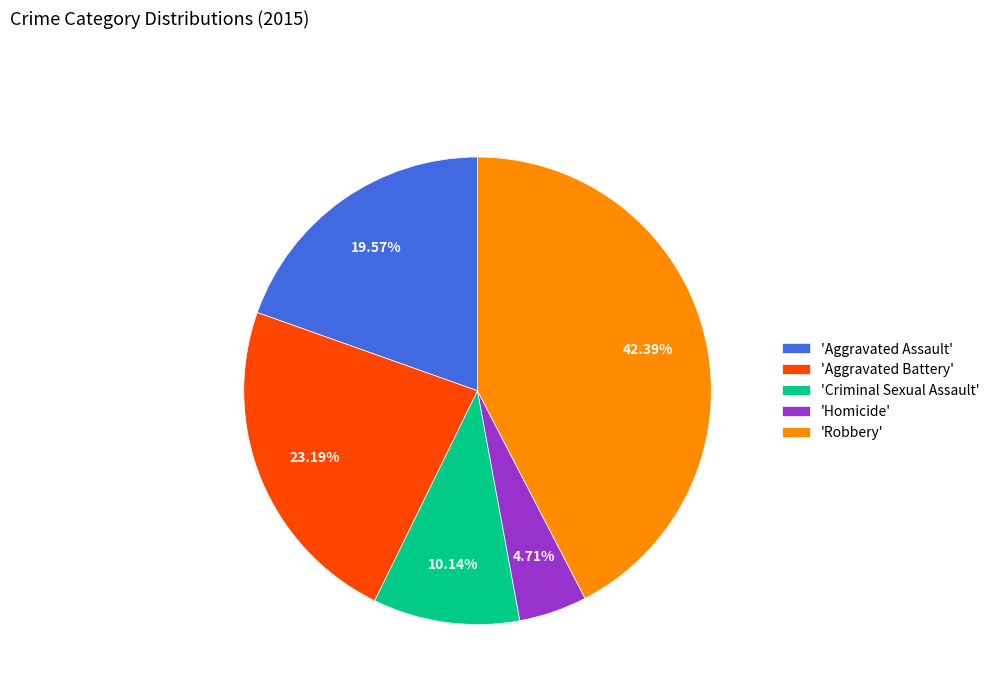

What is the smallest slice in the pie chart?

'Homicide'